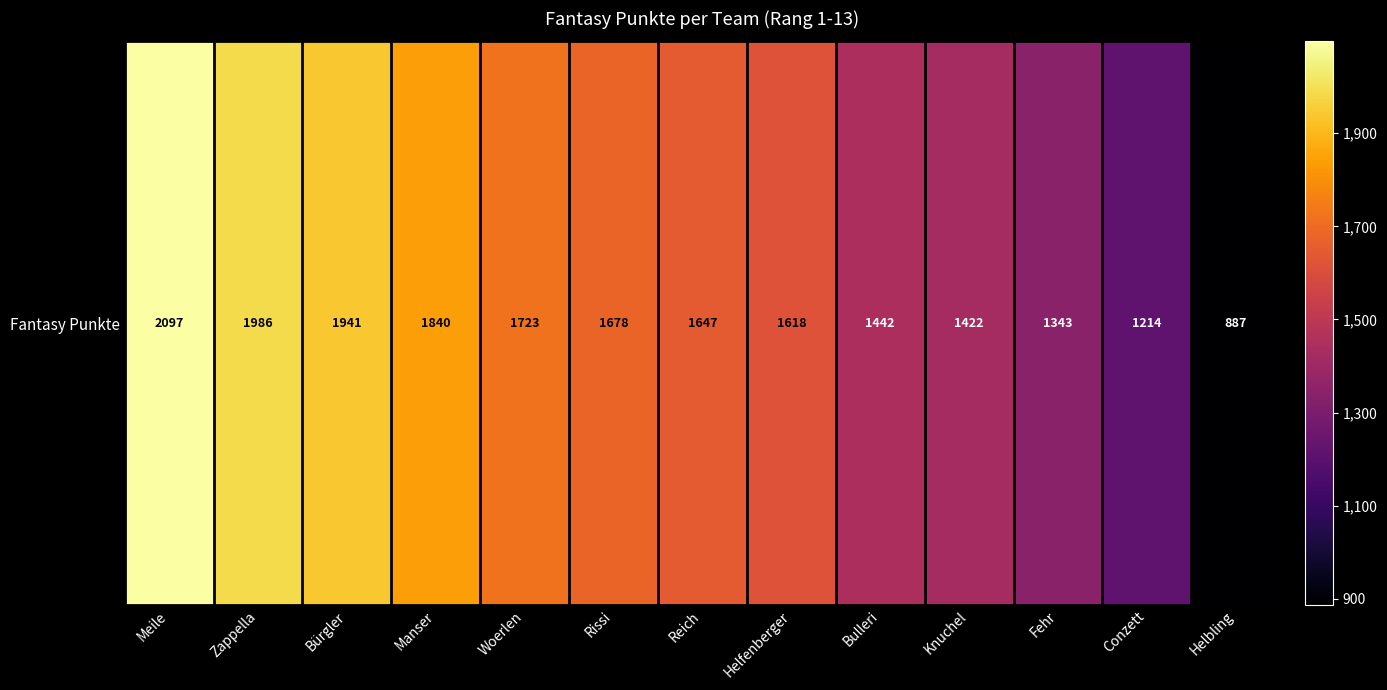

Which has a higher value, Fehr or Knuchel?

Knuchel